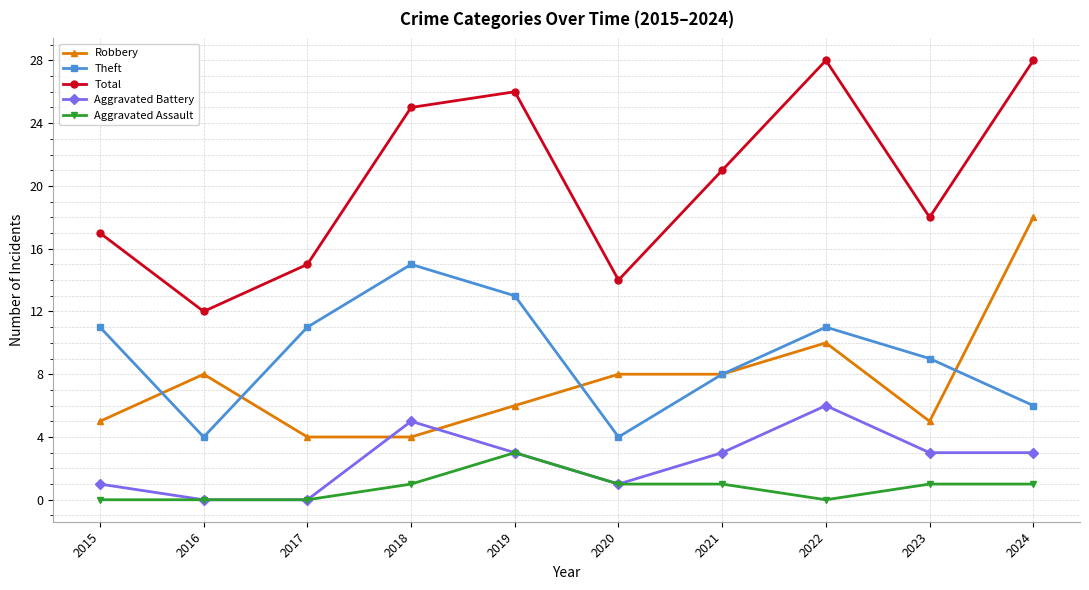

List the series in order of their peak value, highest first.

Total, Robbery, Theft, Aggravated Battery, Aggravated Assault